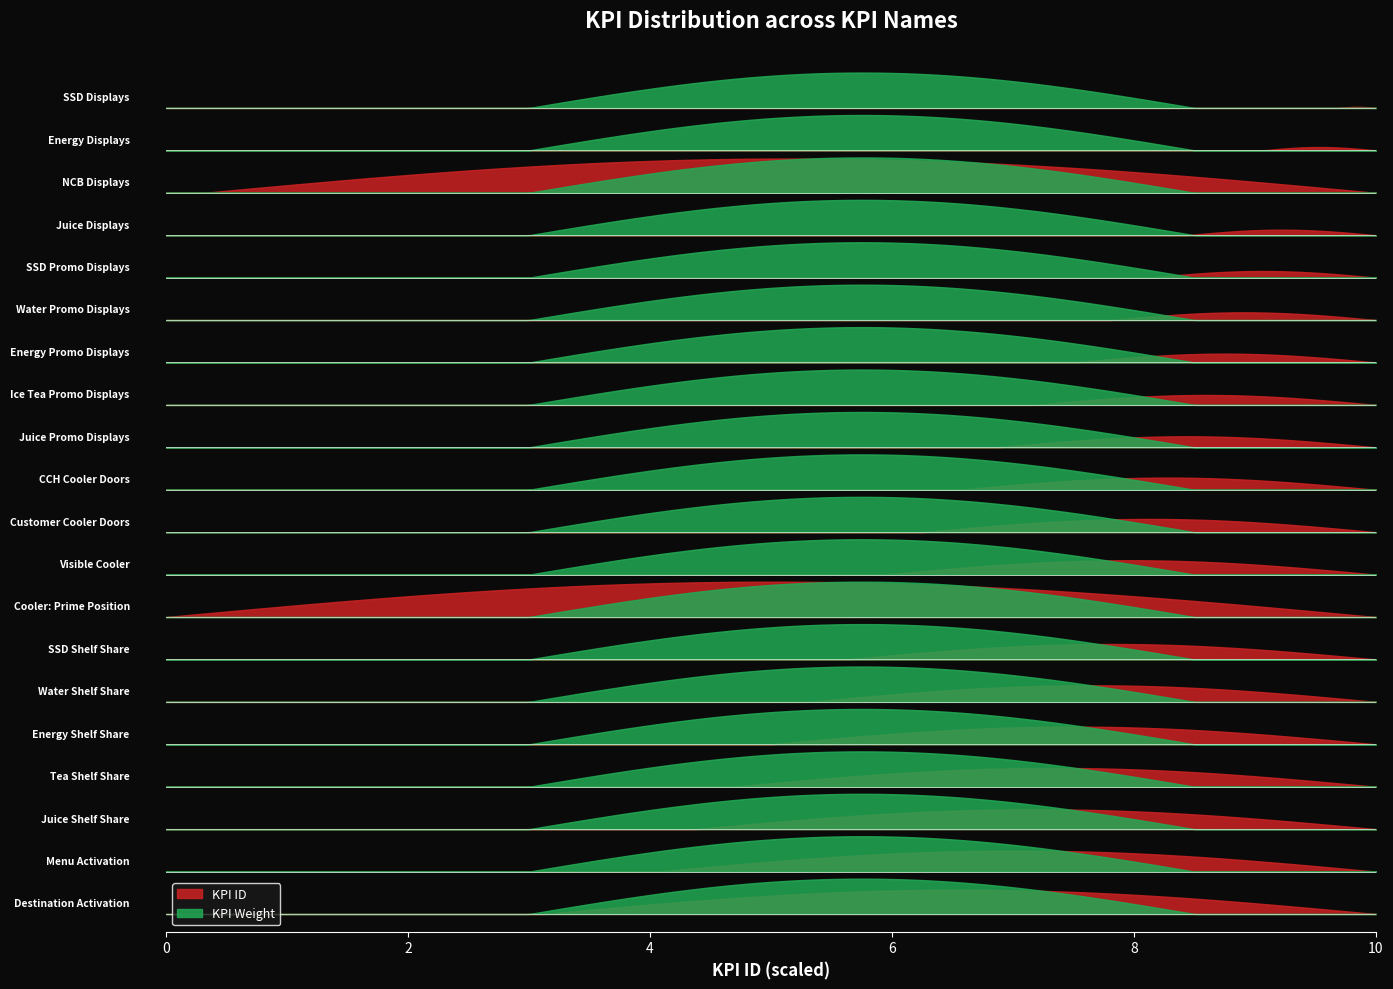

At Juice Promo Displays, list the series in order from largest to smallest.

KPI ID, KPI Weight